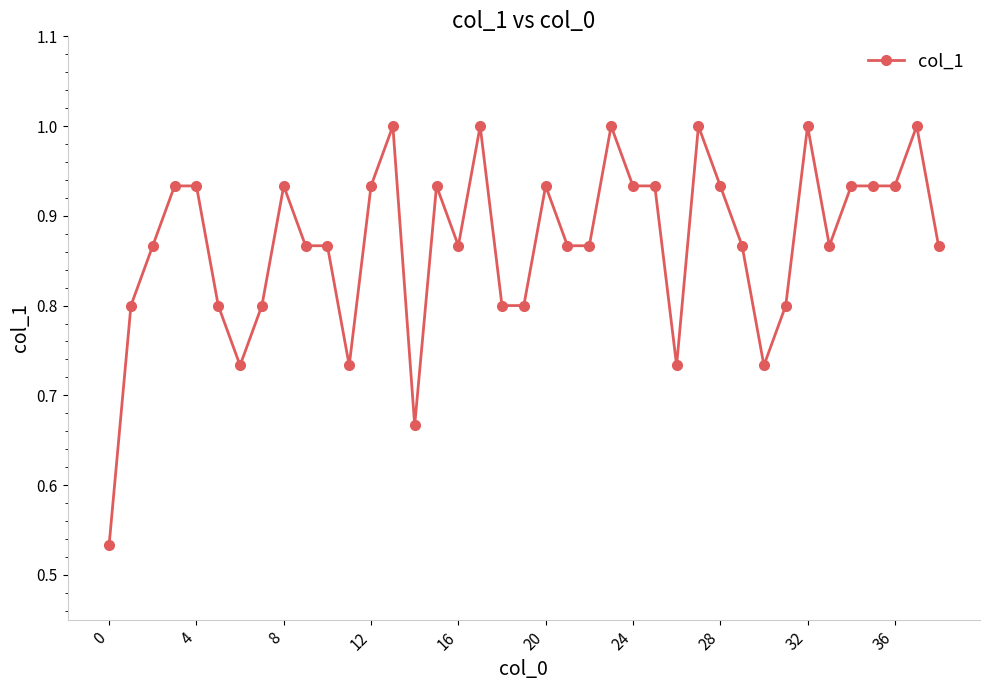

What is the difference between the second highest and second lowest values?

0.3